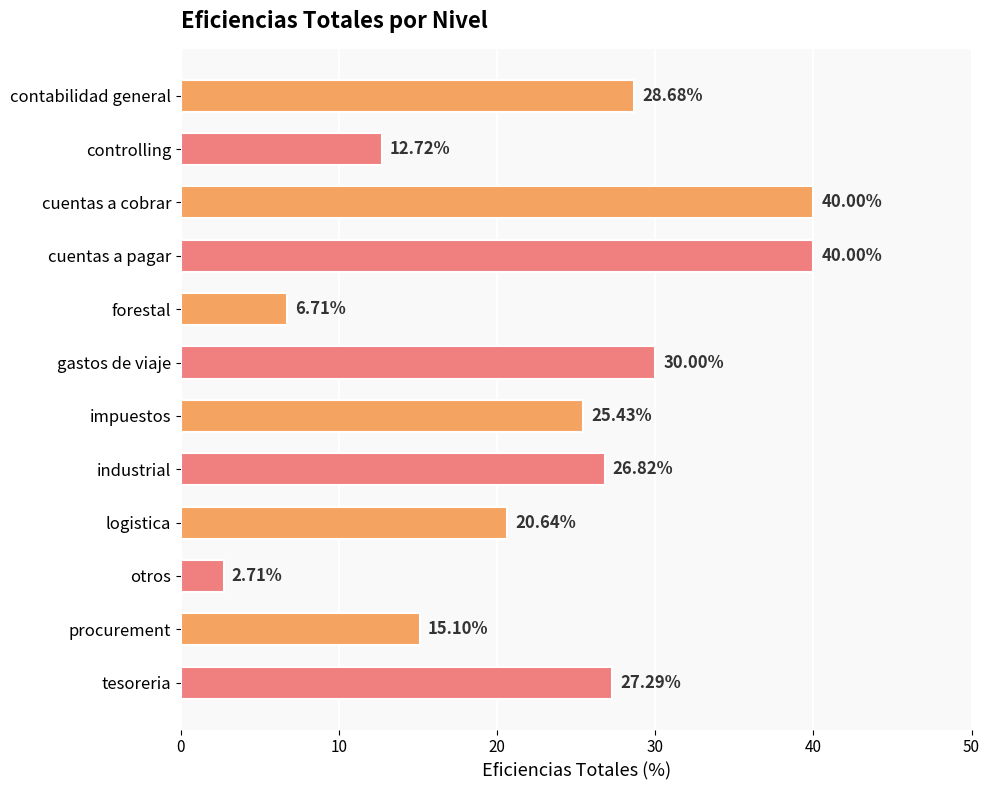

What is the change in value from gastos de viaje to tesoreria?

-2.7